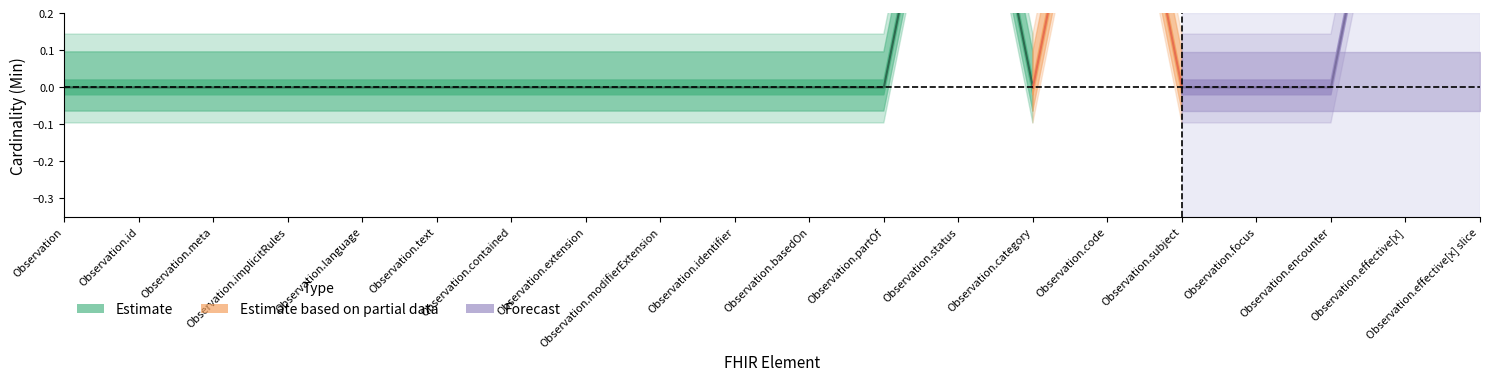

Between Observation.implicitRules and Observation.effective[x], which is larger?

Observation.effective[x]